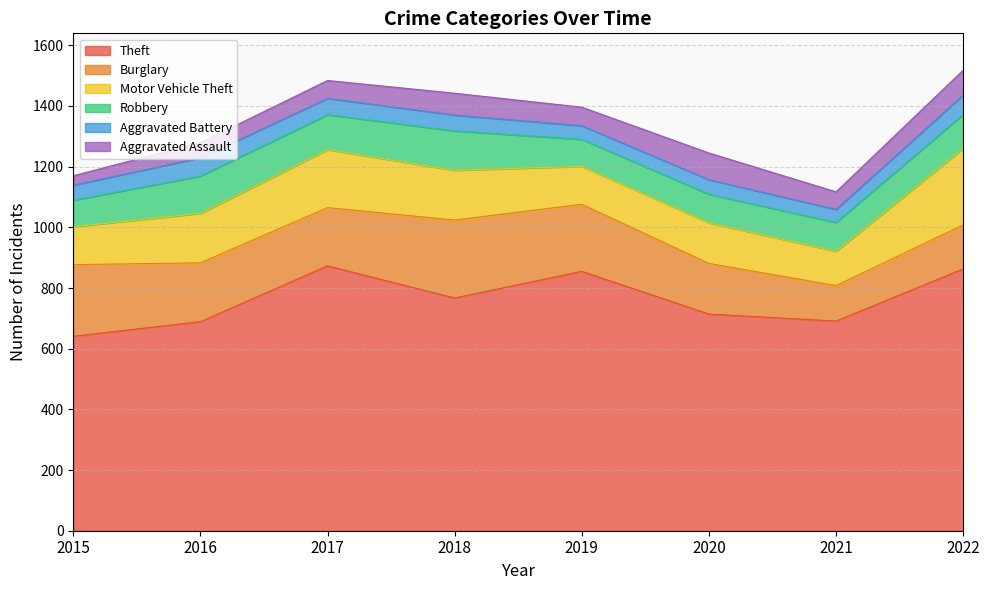

At which label does Robbery reach its minimum?

2015